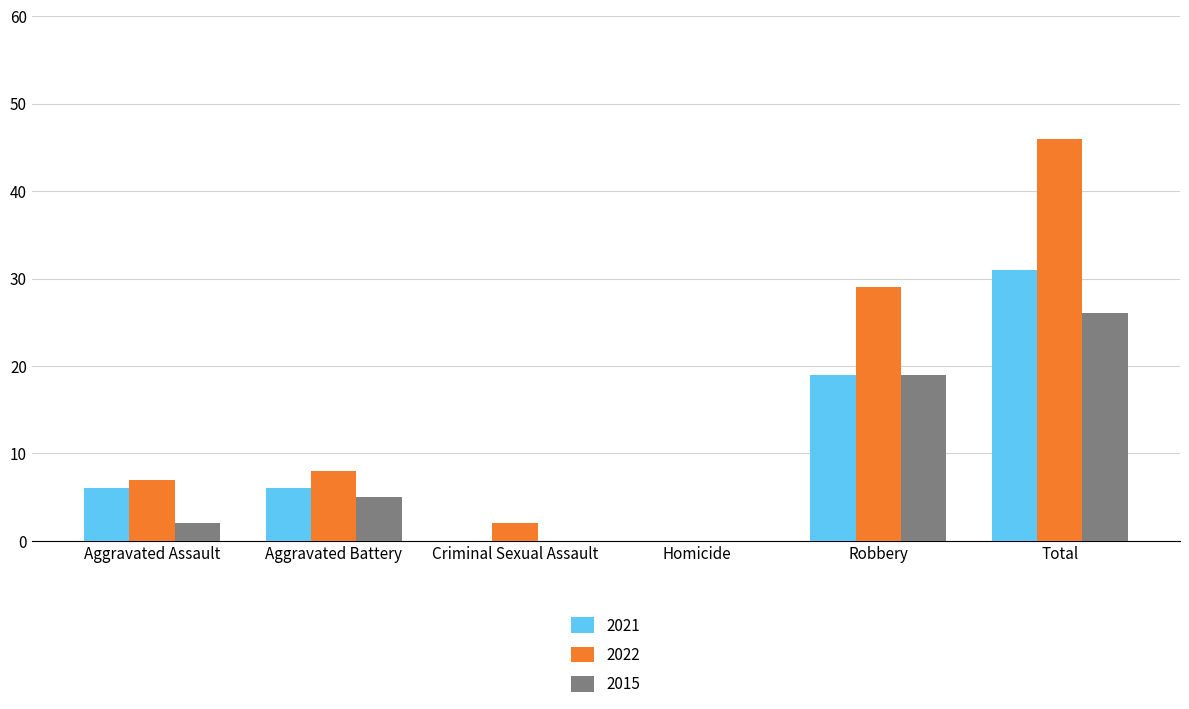

Are the bars horizontal?

No